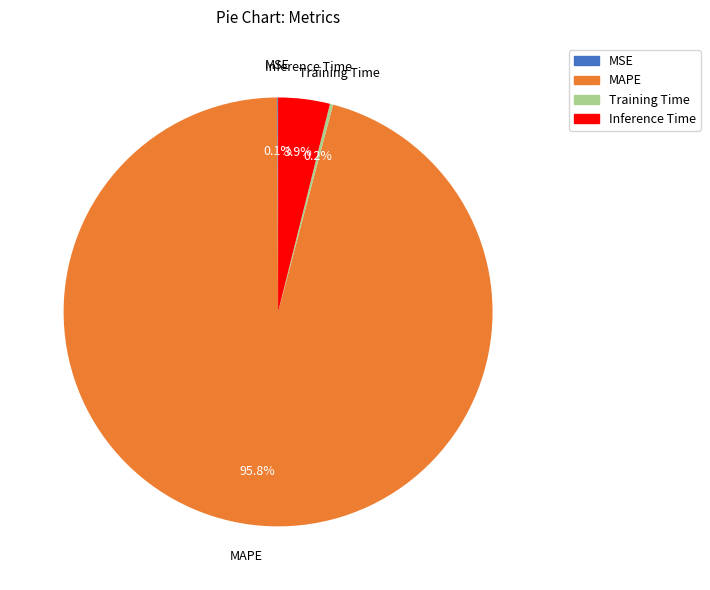

To the nearest percent, what is the average slice percentage?

25%